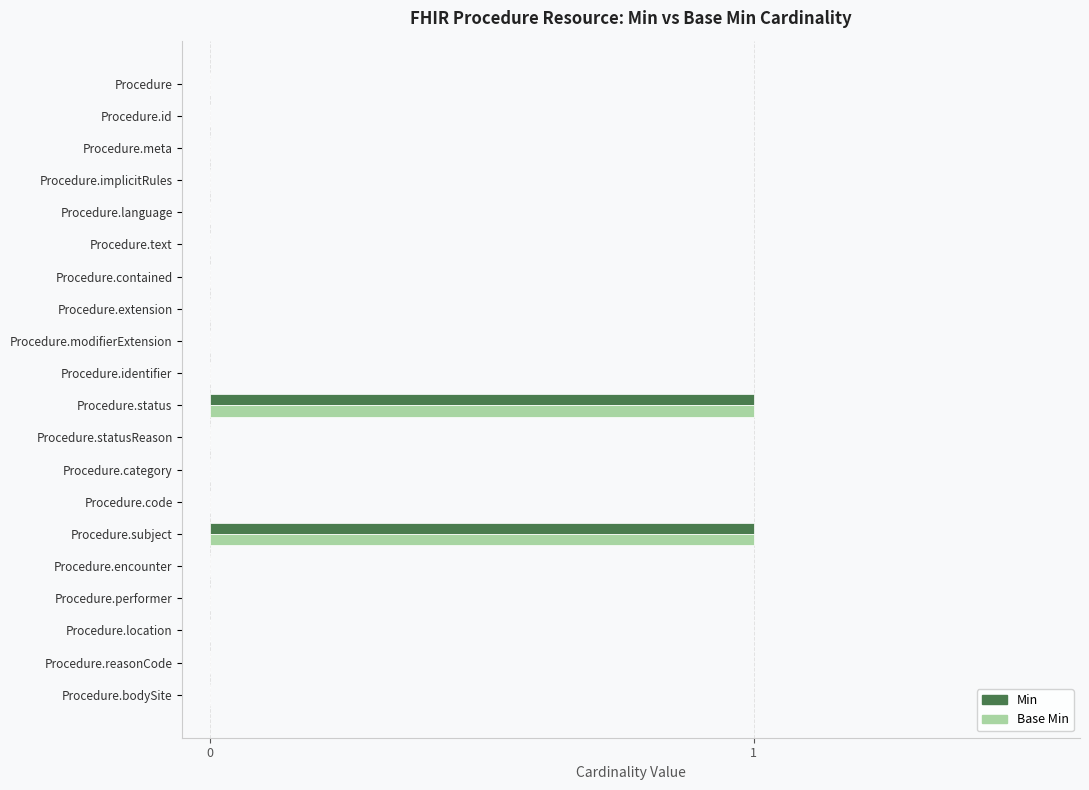

The Base Min series shows 0 at Procedure.text. True or false?

True